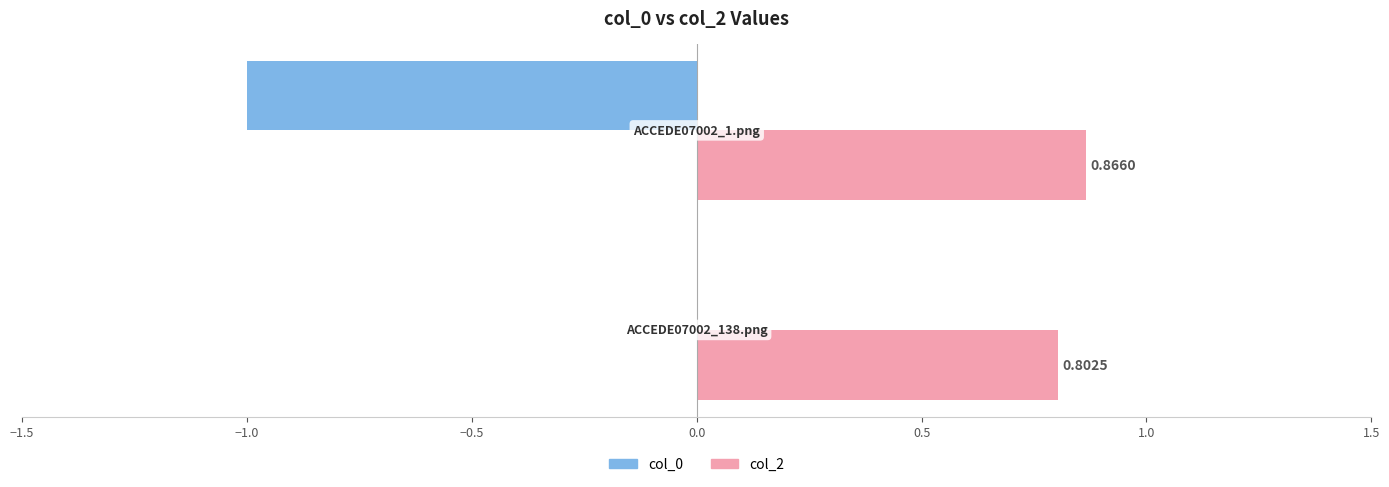

What is the sum of all col_2 values?

1.7